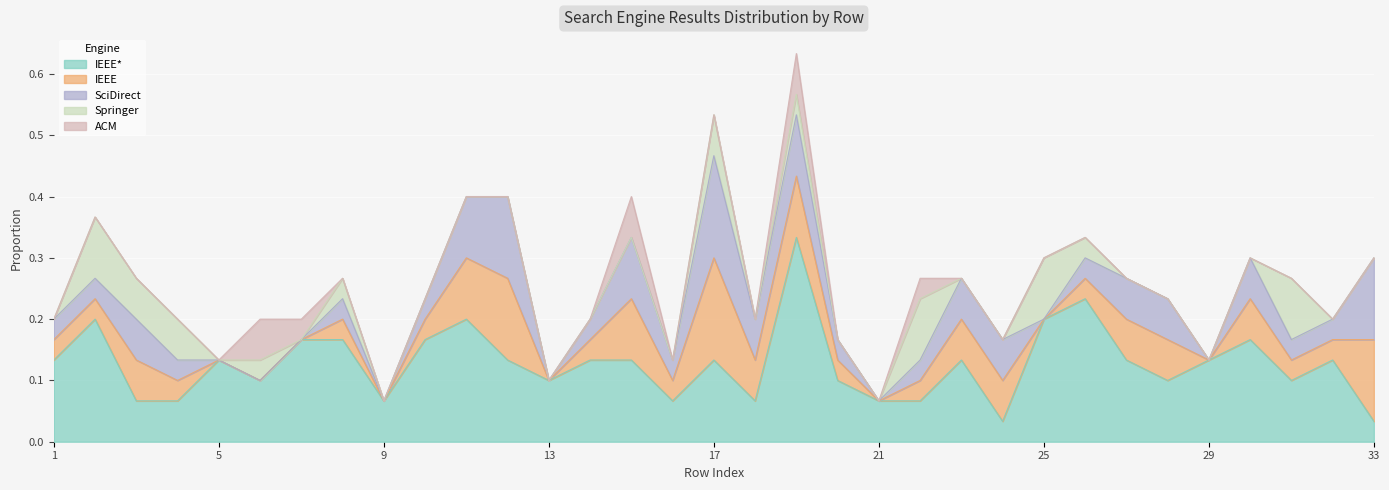

Does the chart display data point markers on the line(s)?

No